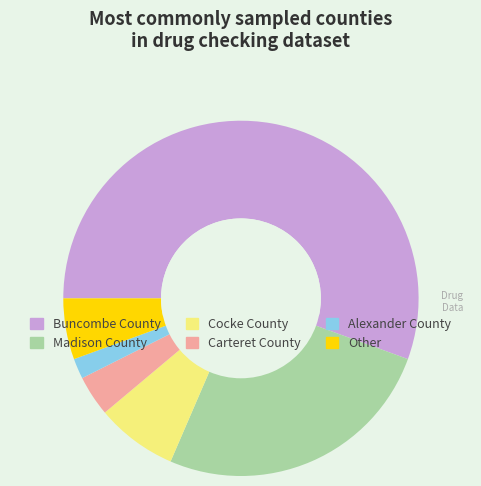

Do Buncombe County and Alexander County together represent more than half of the pie?

Yes